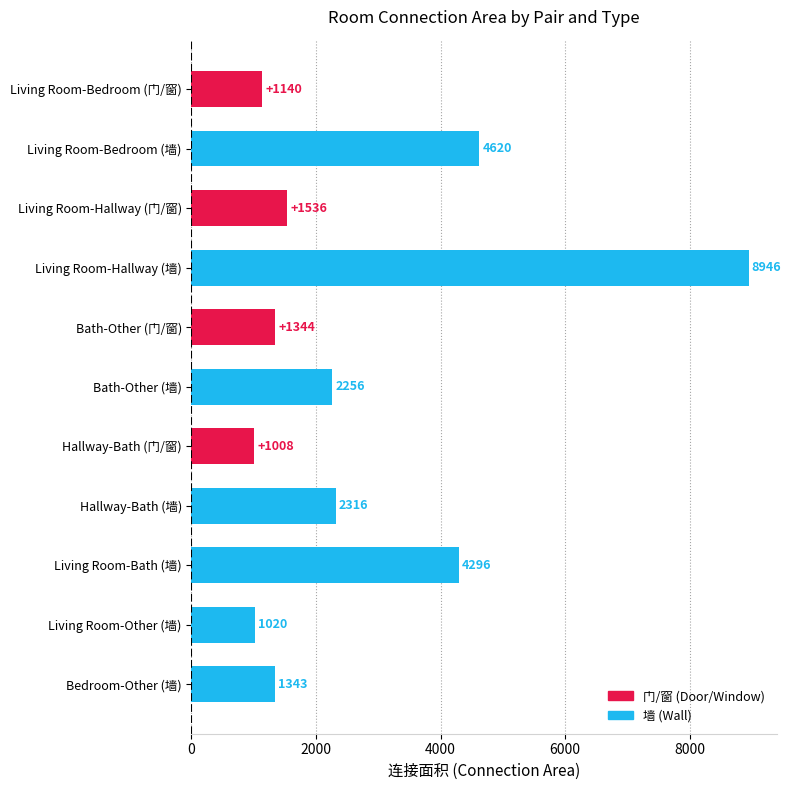

At which label is the value closest to 4977?

Living Room-Bedroom (墙)